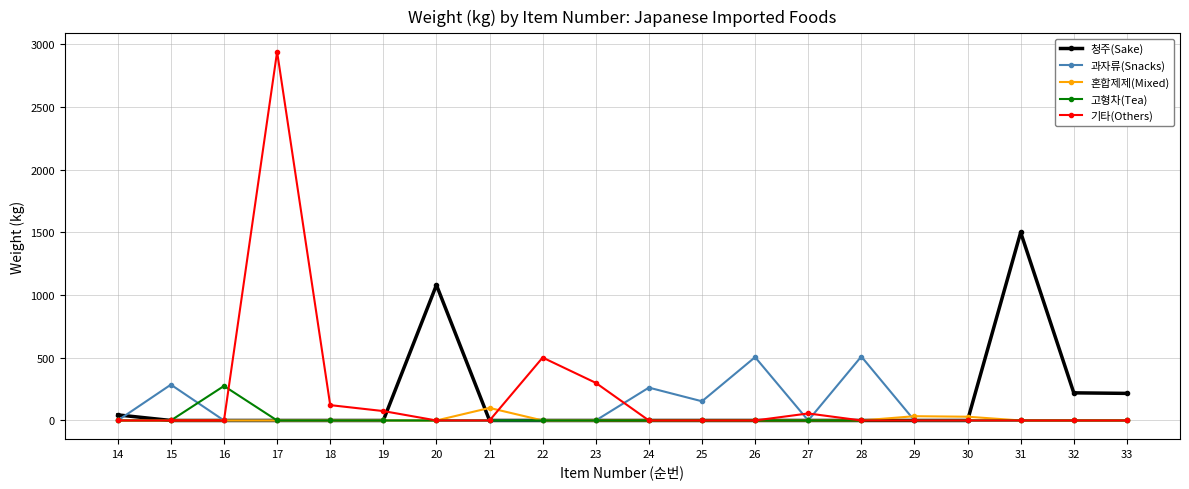

At which category does the chart reach its peak across all series?

17